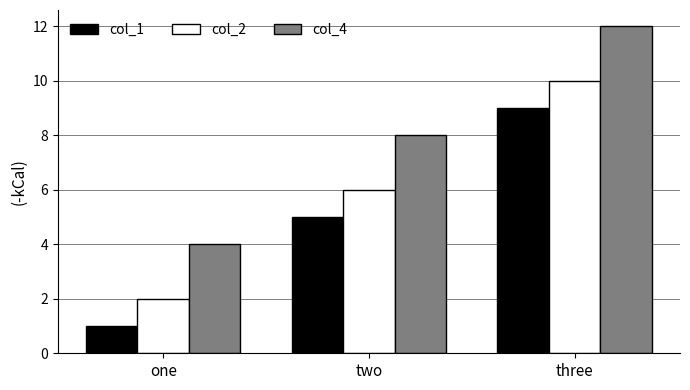

What is the difference between the maximum and minimum values in the col_2 series?

8